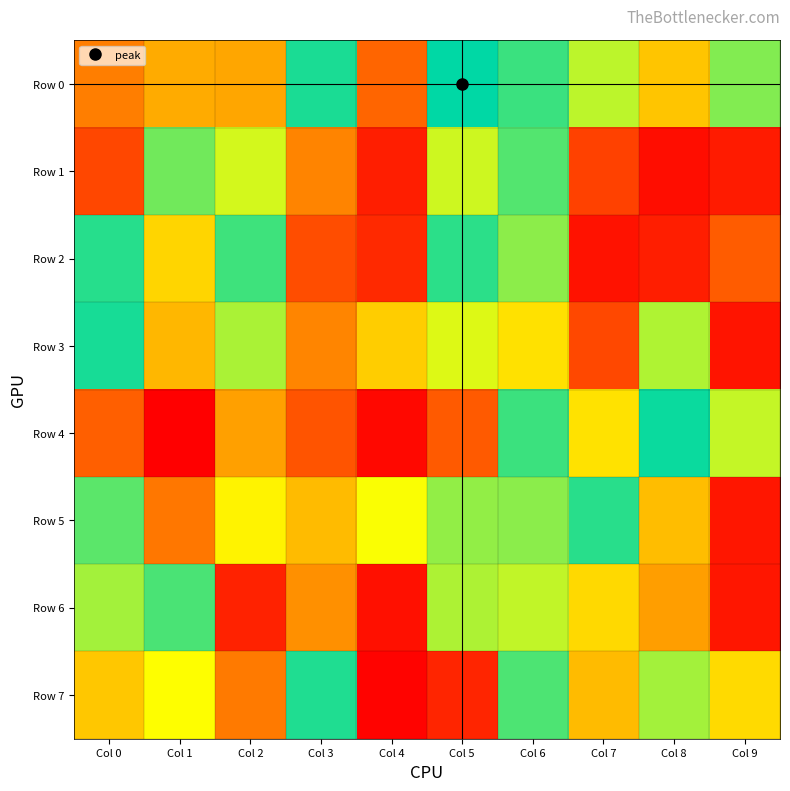

Which category has the lowest value across all series?

Col 1